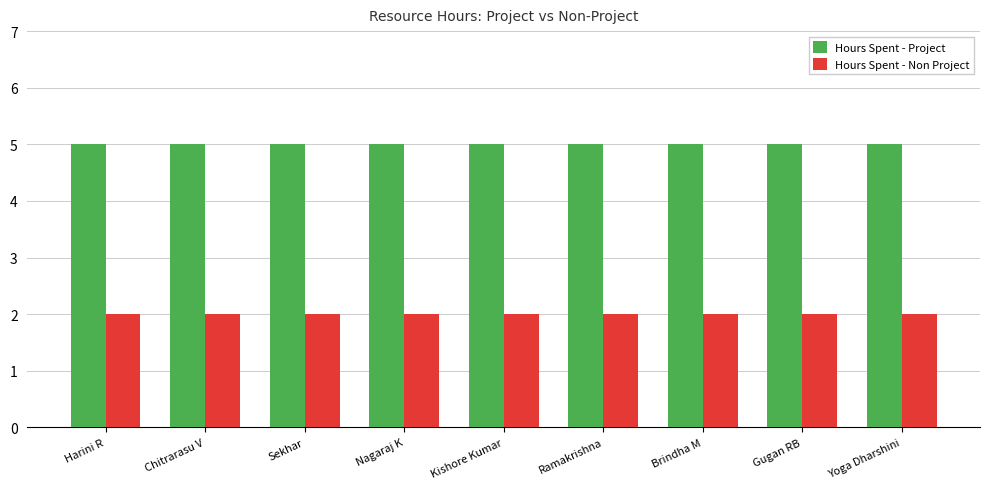

Rank the series by their maximum value, from highest to lowest.

Hours Spent - Project, Hours Spent - Non Project